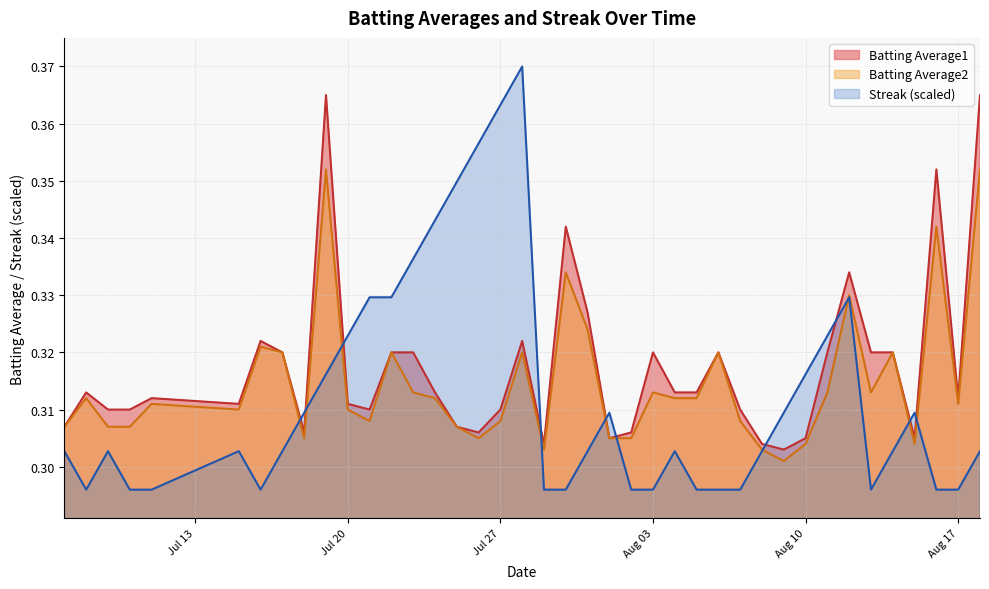

What is the highest value of the Batting Average1 series?

0.4